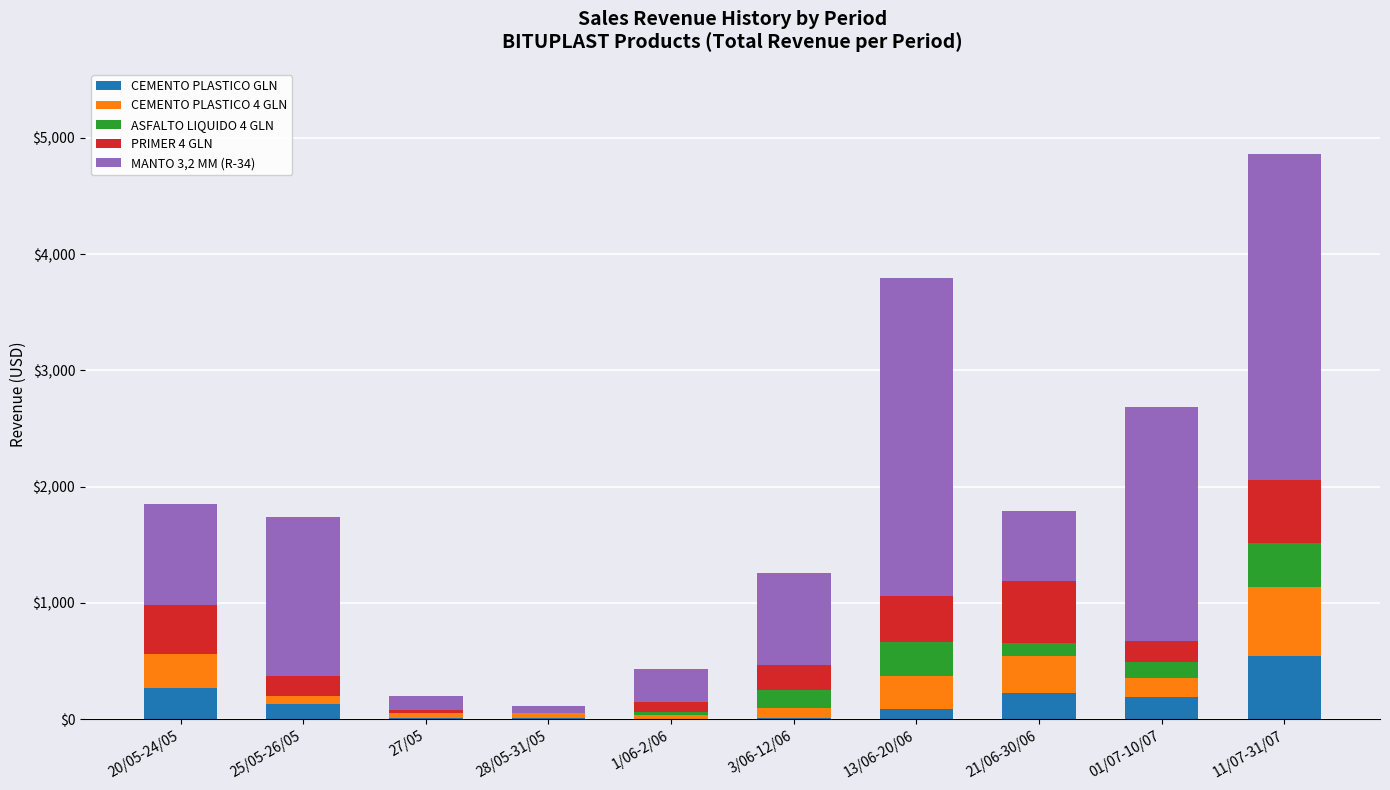

At which category is the sum across all series the highest?

11/07-31/07